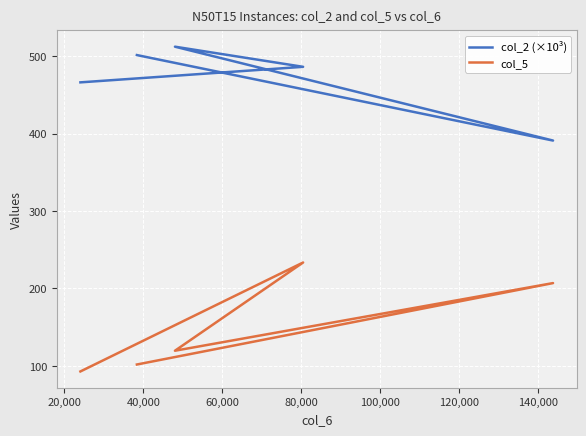

What is the value of the col_5 point at the 1st from the left?

92.9